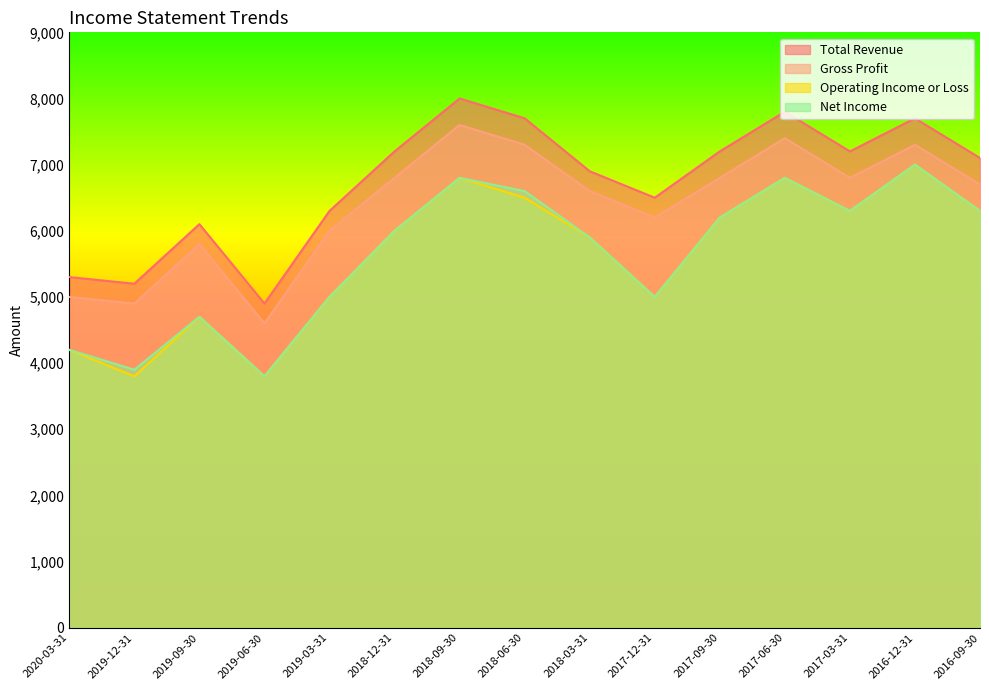

What is the difference between the maximum and minimum values in the Total Revenue series?

3100